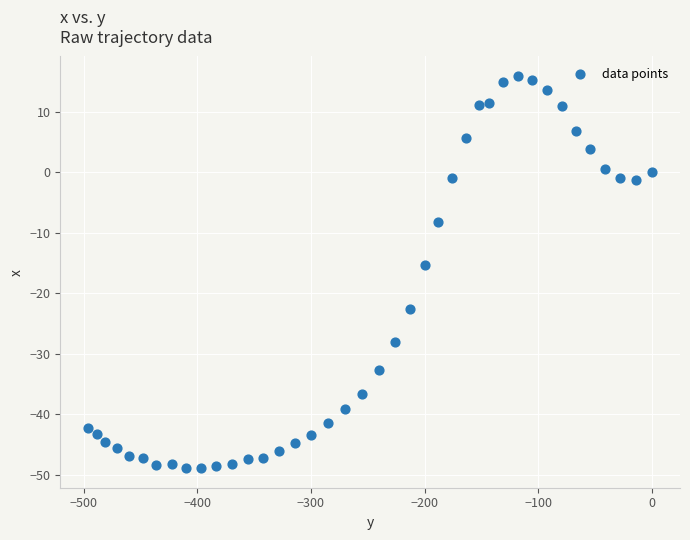

What is the range of Y values (max minus min)?

64.8